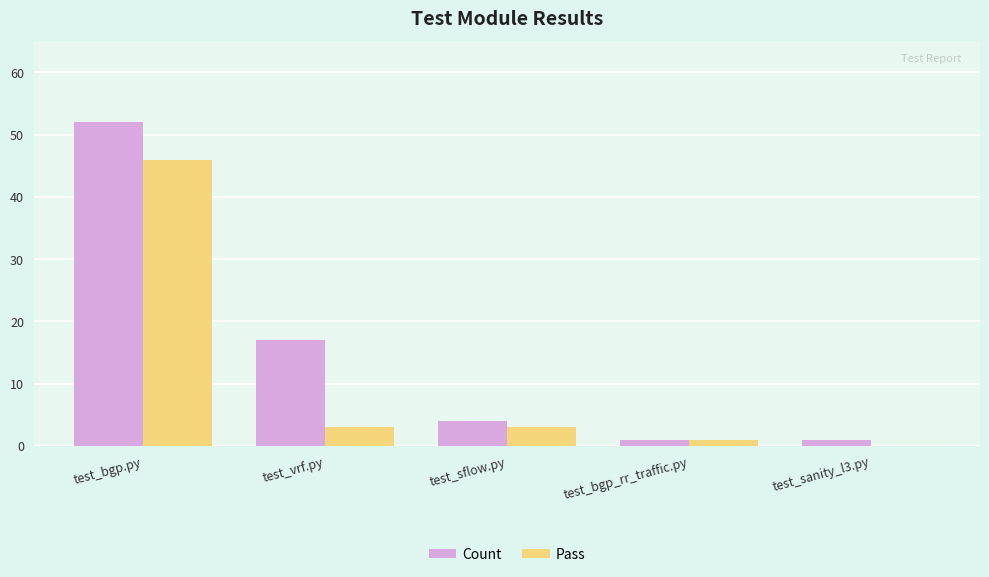

Which category has the highest value in the Count series?

test_bgp.py